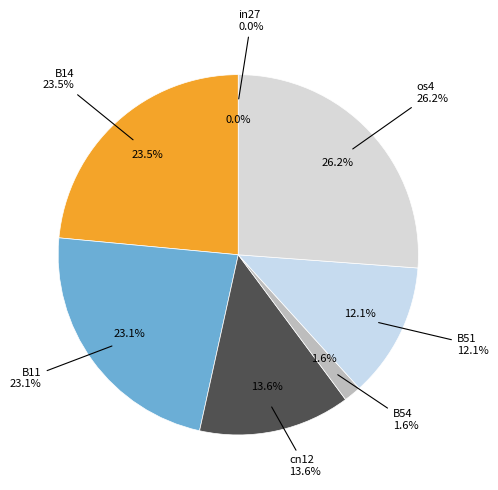

Which has a higher value, B54 or in27?

B54